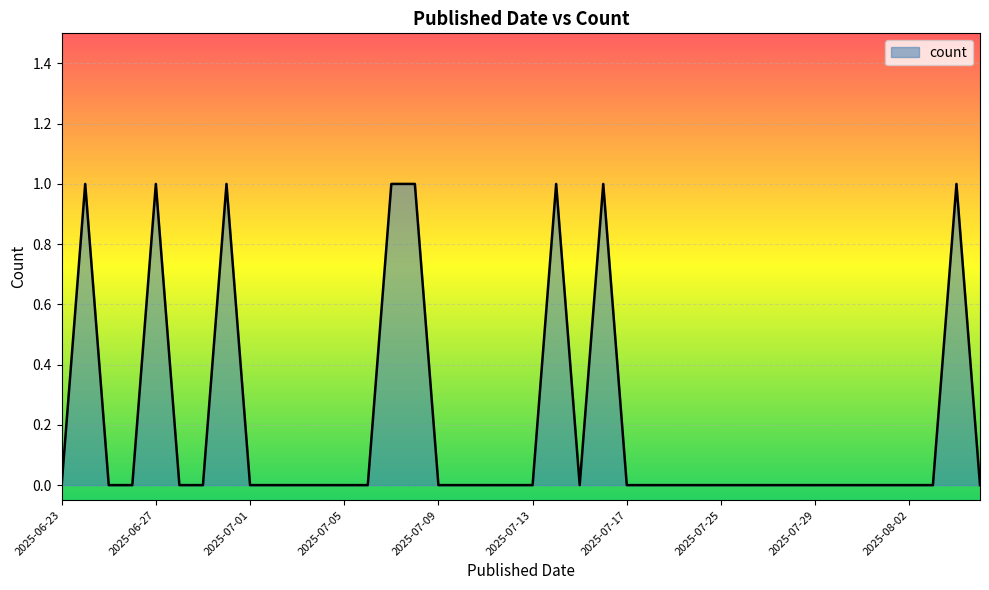

Count the values in the range 0 to 1.

40